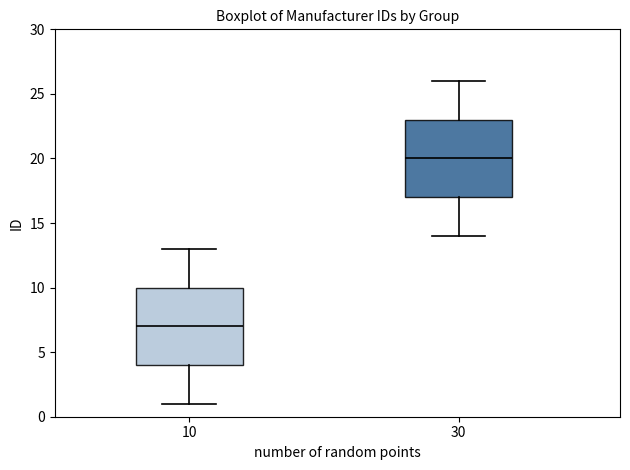

Reading left to right, read every box against the y-axis: the position of its median line, the range the box covers, and the ends of its whiskers. The values are not printed on the chart, so give them approximately, as read against the axis.

10: median 7, box 4 to 10, whiskers 1 to 13
30: median 20, box 17 to 23, whiskers 14 to 26